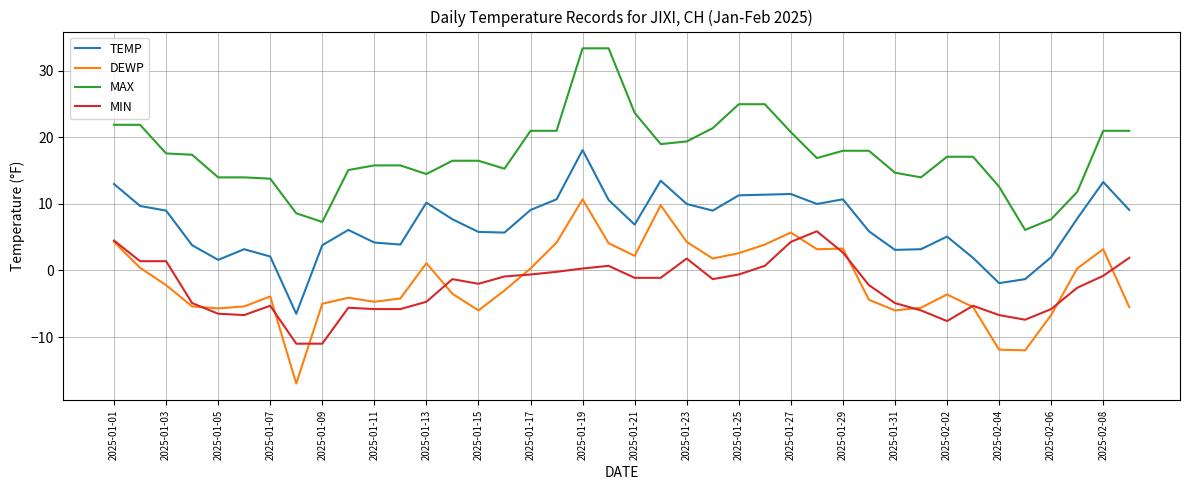

What is the lowest value of the MIN series?

-11.0